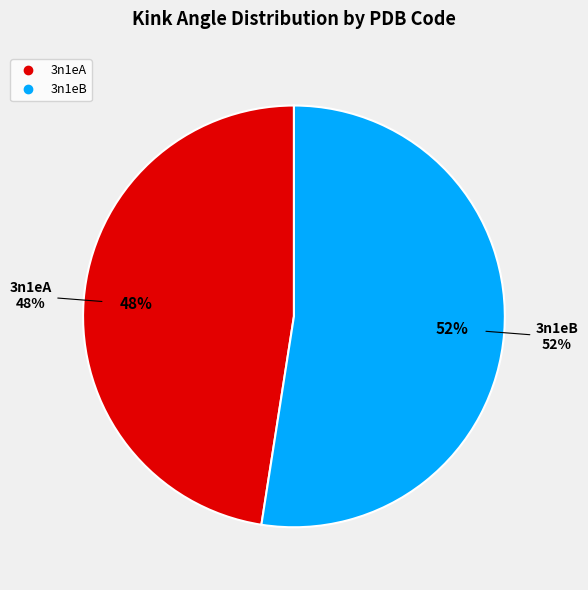

What percentage is the 3n1eB slice, to the nearest percent?

52%